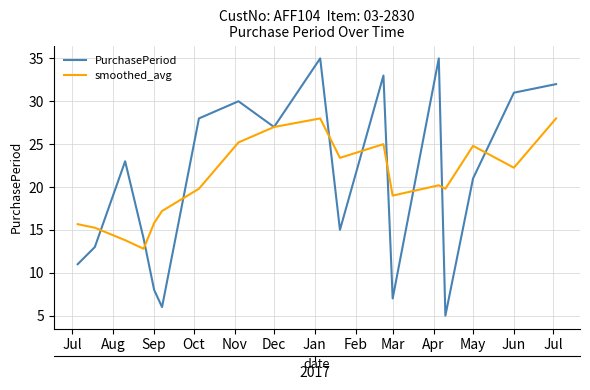

Which series ends up on top after the final intersection of PurchasePeriod and smoothed_avg?

PurchasePeriod